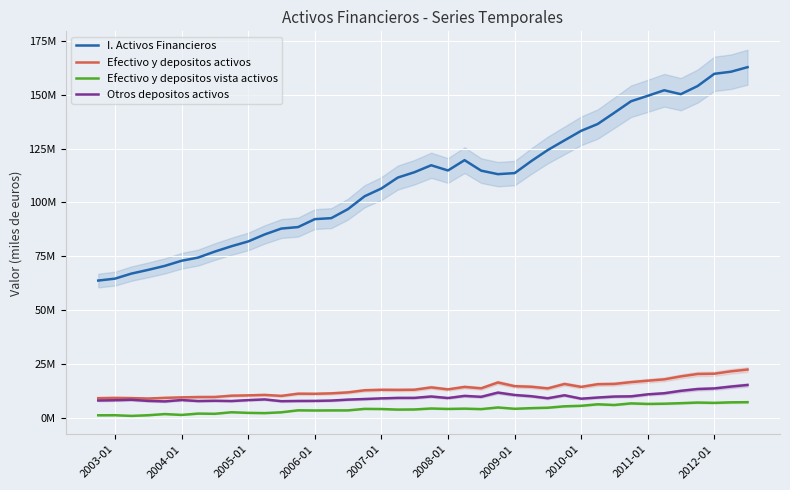

Which category has the lowest value across all series?

2004-01